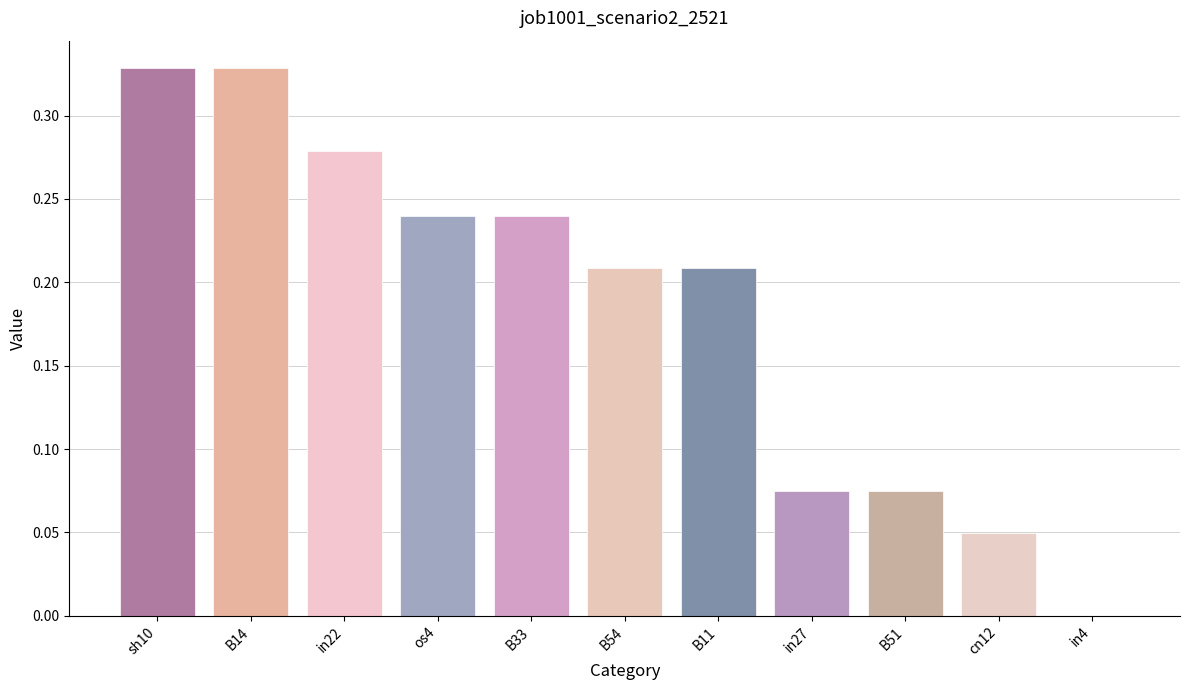

Is it true that the value at B33 is 0.1?

False